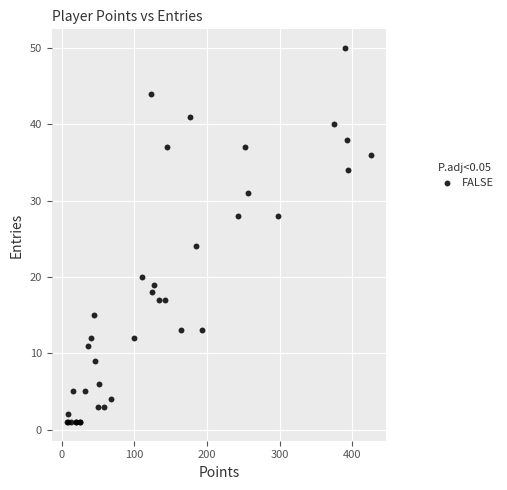

What Y value in the scatter plot is closest to 25?

24